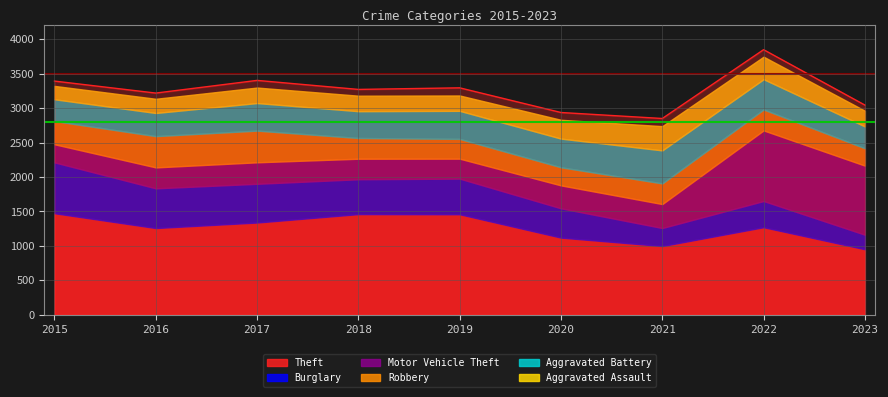

Which series has the largest total across all categories?

Theft